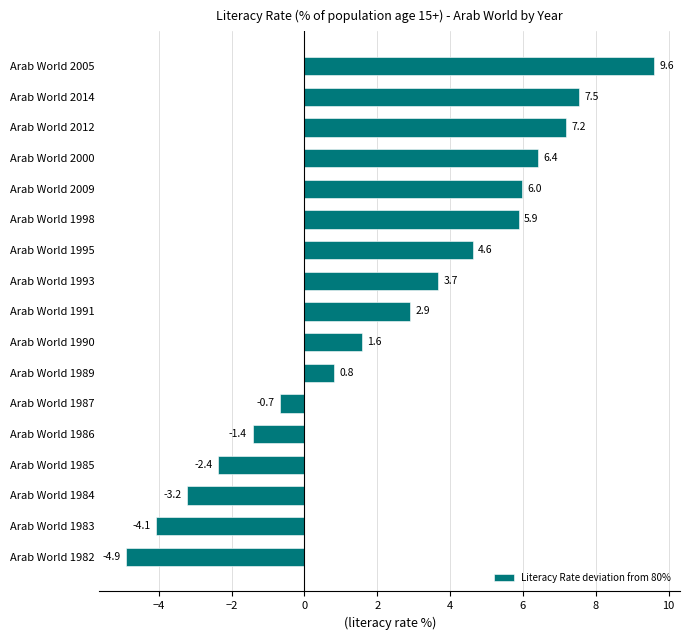

What is the ratio of the value at Arab World 1993 to the value at Arab World 2000?

0.6